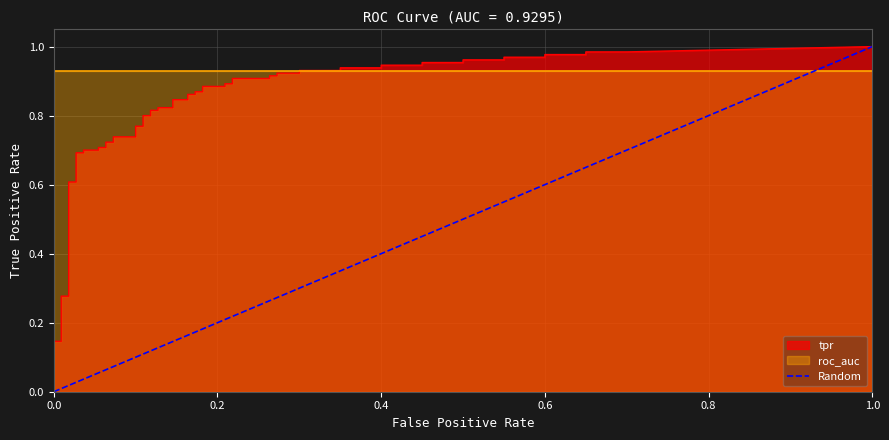

Which has a higher value, 0.0 or 1.0?

1.0